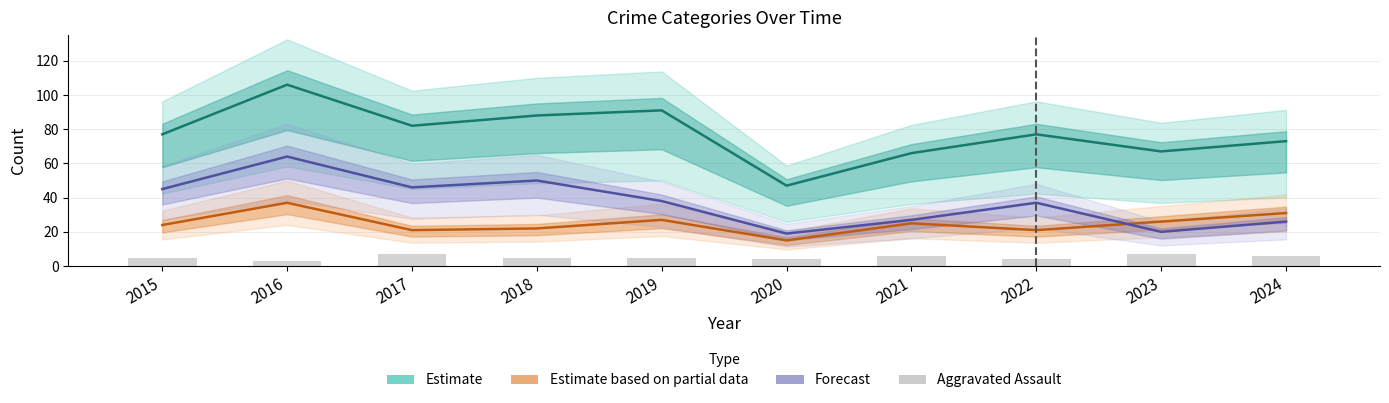

Which series has the largest total across all categories?

Estimate